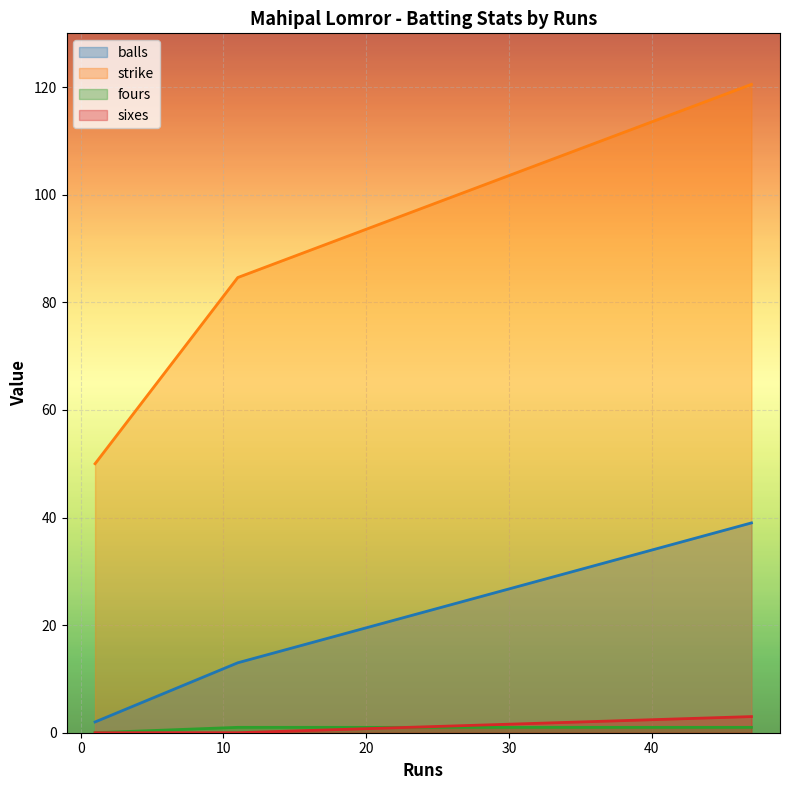

List the series in order of their peak value, highest first.

strike, balls, sixes, fours